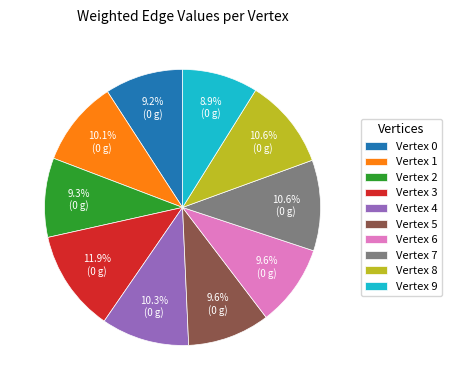

Approximately how many times larger is the value at Vertex 5 compared to Vertex 2?

1.0